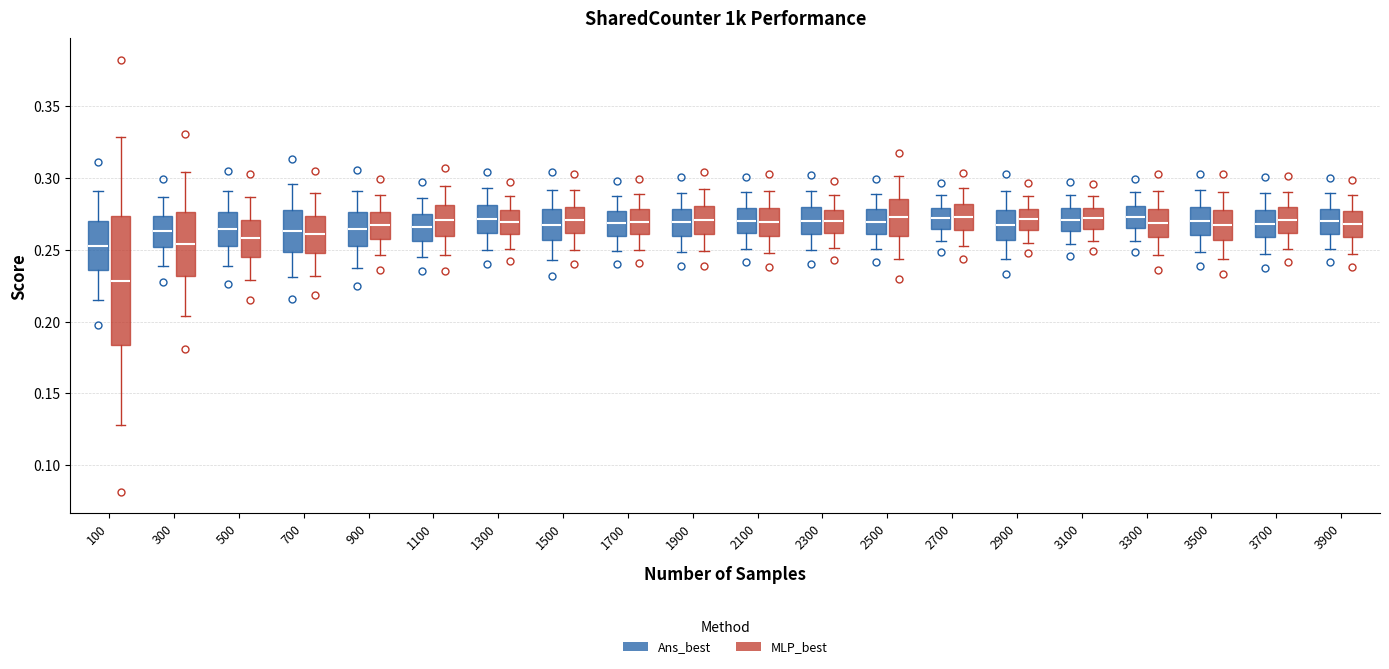

Comparing the boxes themselves (not the whiskers), which one is the tallest?

100 (MLP_best)